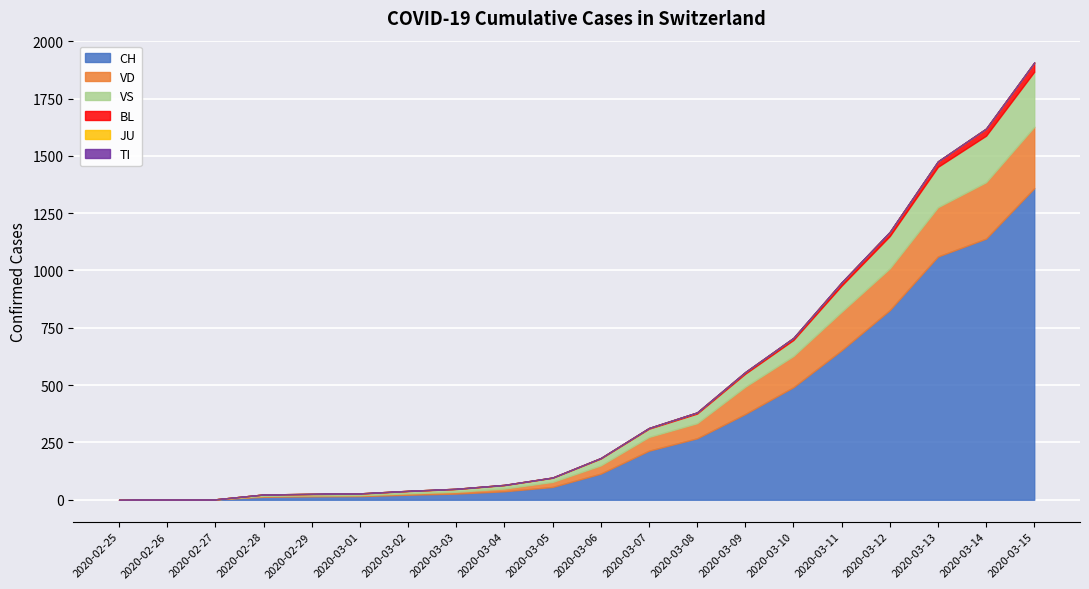

True or false: BL has more than 1 points higher than both neighbors.

False